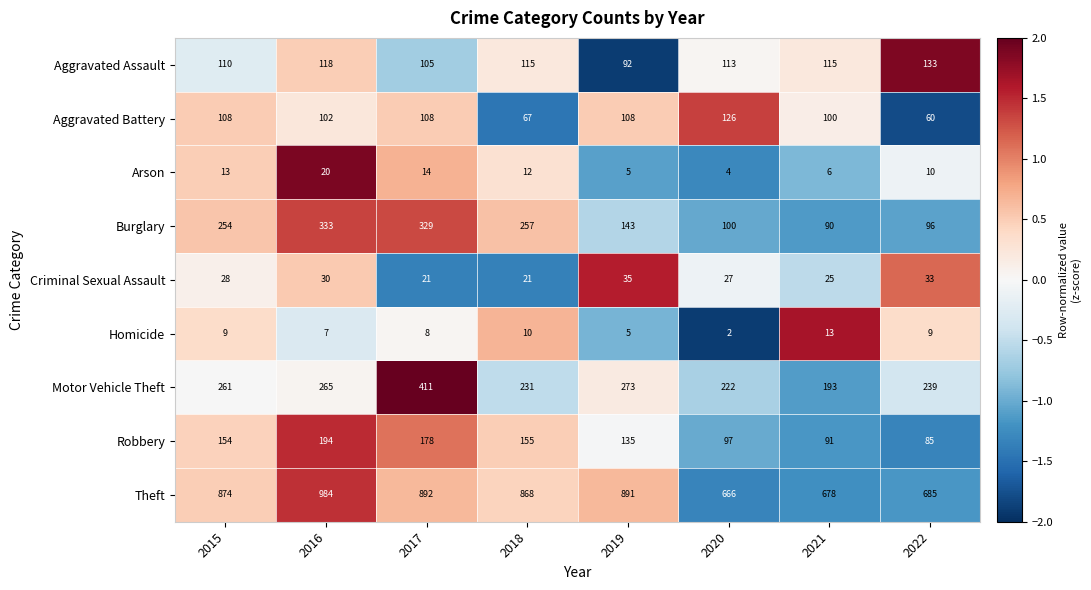

At which category is the sum across all series the highest?

2017